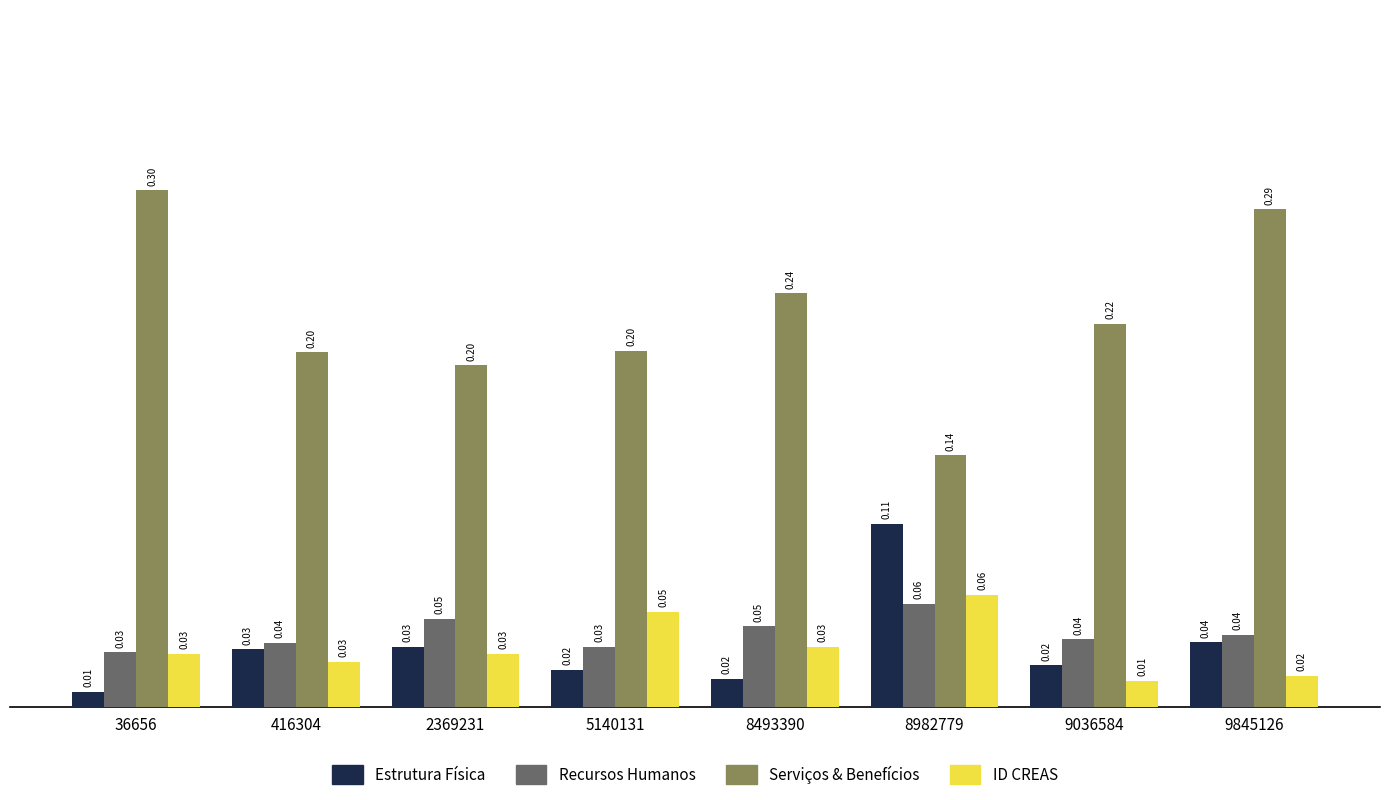

At which category is the sum across all series the highest?

9845126